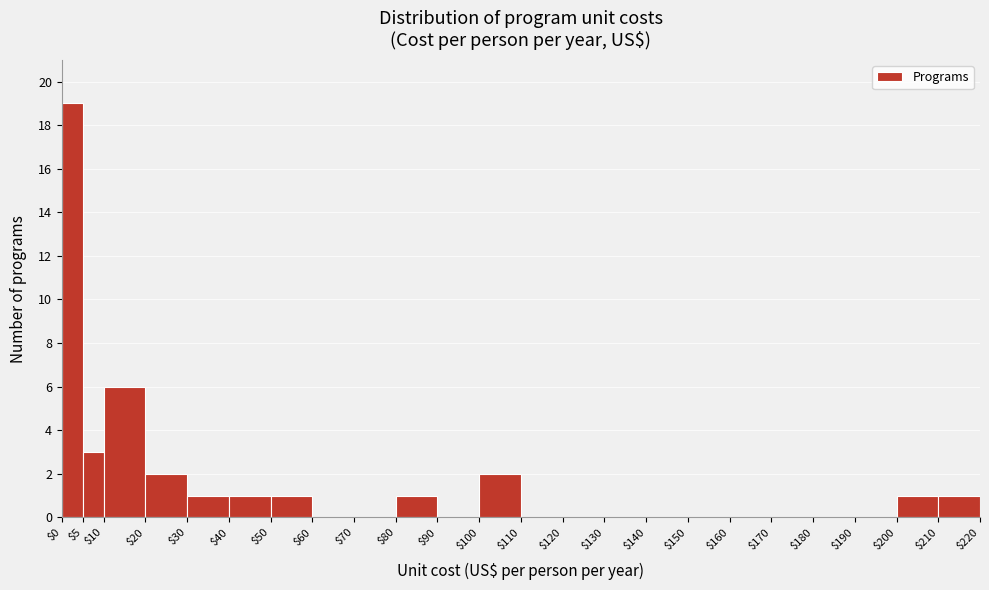

Reading left to right, transcribe this chart: for each bar, give the range it covers on the x-axis and its height. The values are not printed on the chart, so give them approximately, as read against the axis.

$0 to $5: 19
$5 to $10: 3
$10 to $20: 6
$20 to $30: 2
$30 to $40: 1
$40 to $50: 1
$50 to $60: 1
$60 to $70: 0
$70 to $80: 0
$80 to $90: 1
$90 to $100: 0
$100 to $110: 2
$110 to $120: 0
$120 to $130: 0
$130 to $140: 0
$140 to $150: 0
$150 to $160: 0
$160 to $170: 0
$170 to $180: 0
$180 to $190: 0
$190 to $200: 0
$200 to $210: 1
$210 to $220: 1